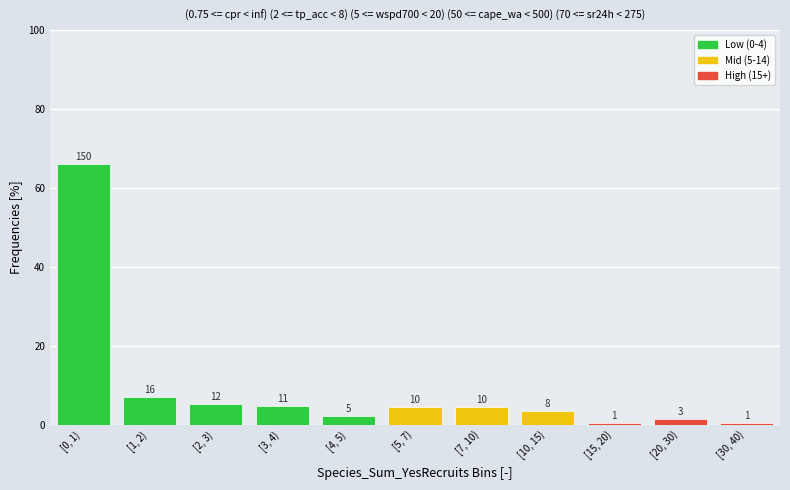

Does the chart contain any negative values?

No